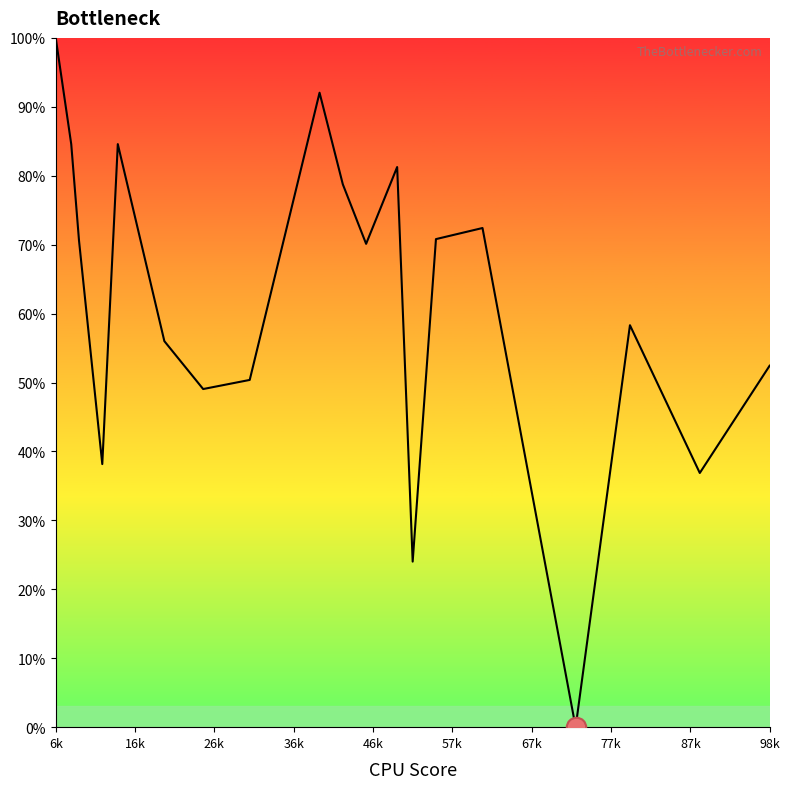

At which label does the data first exceed 70?

6k